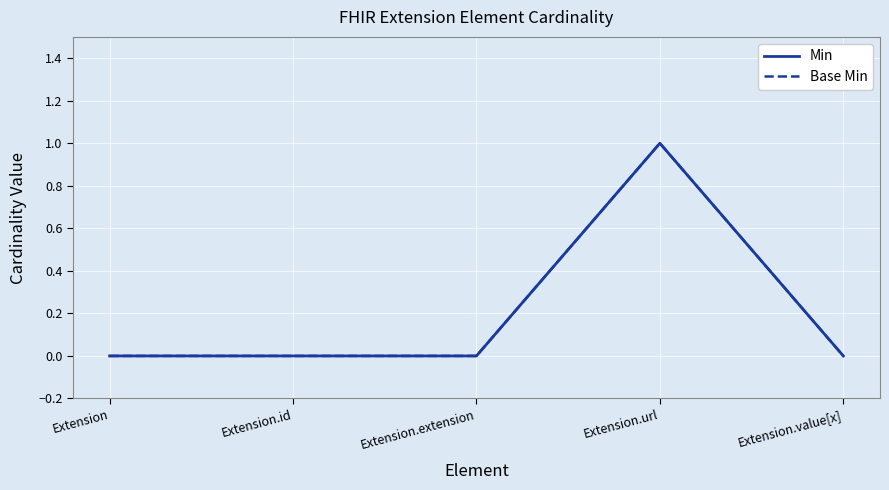

What position from the right is Extension.url?

2